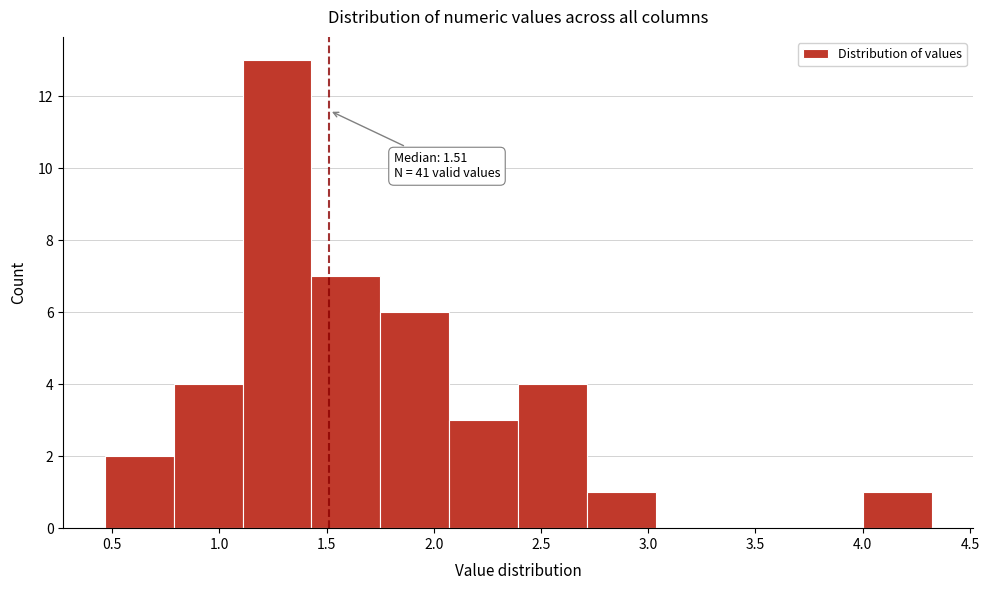

Which range on the x-axis has the tallest bar?

1.10 to 1.45